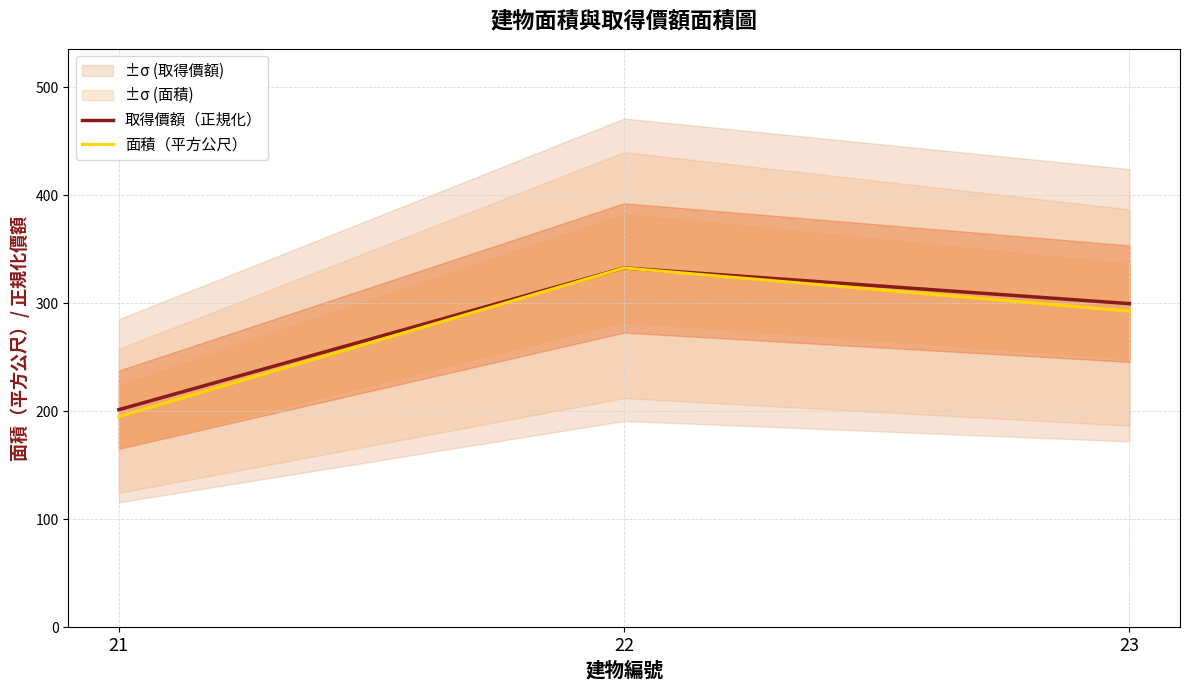

True or false: 取得價額（正規化） has a value of 332.7 at 22.

True